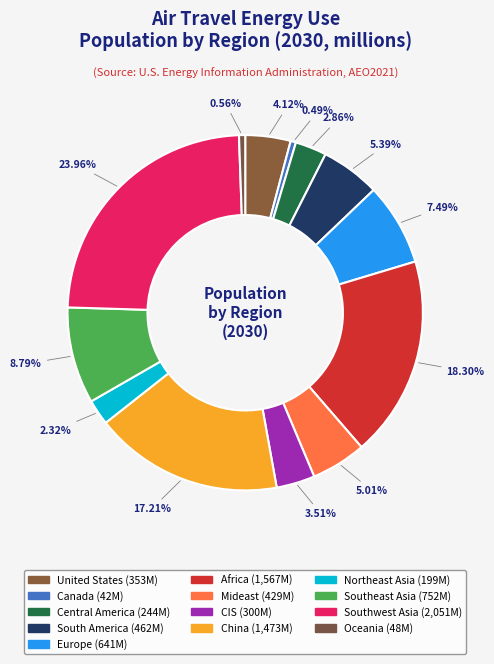

How many segments does this pie chart have?

13